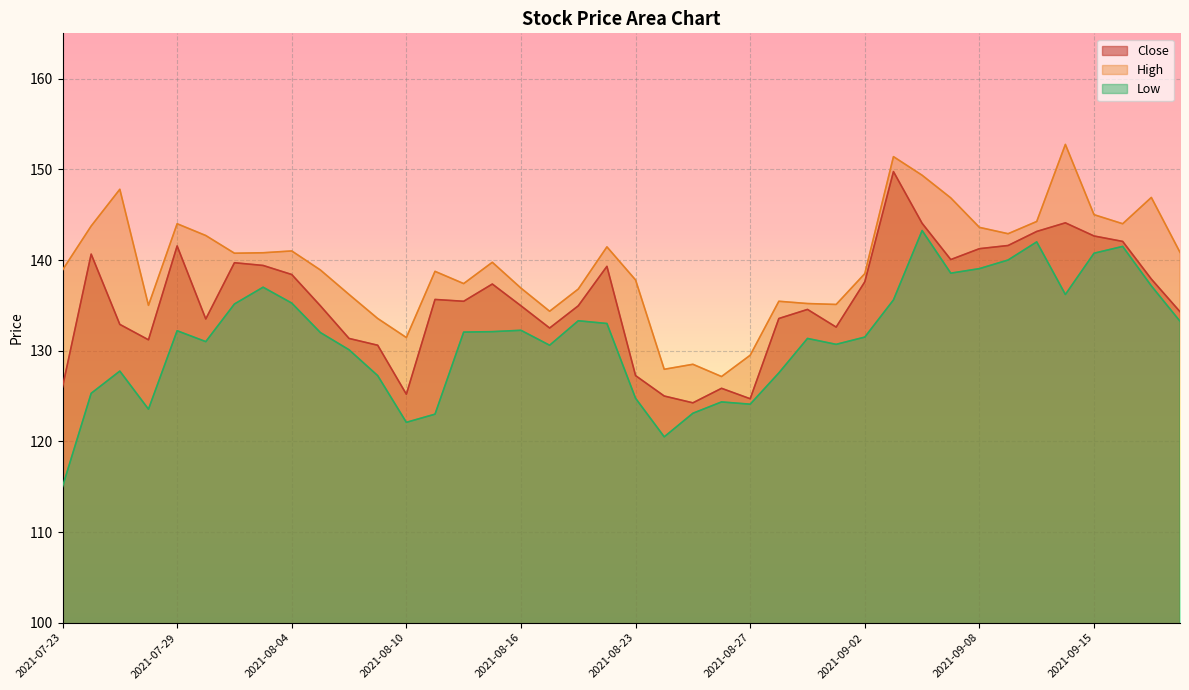

What is the lowest value of the Low series?

115.0